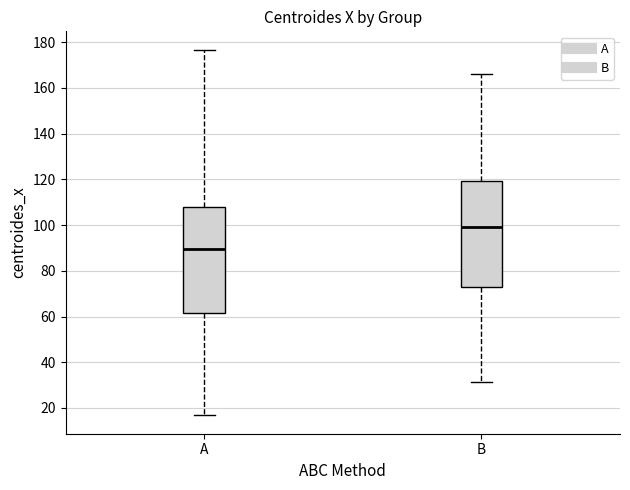

Reading left to right, transcribe this box plot: for each box, give where its median line is, the range the box spans, and where its two whiskers end, as read against the y-axis. The values are not printed on the chart, so give them approximately, as read against the axis.

A: median 90, box 62 to 108, whiskers 16 to 176
B: median 100, box 72 to 120, whiskers 32 to 166